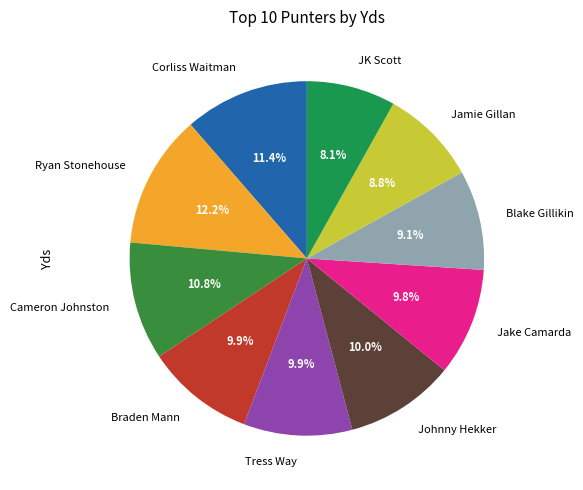

Approximately how many times larger is the value at Johnny Hekker compared to Cameron Johnston?

0.9